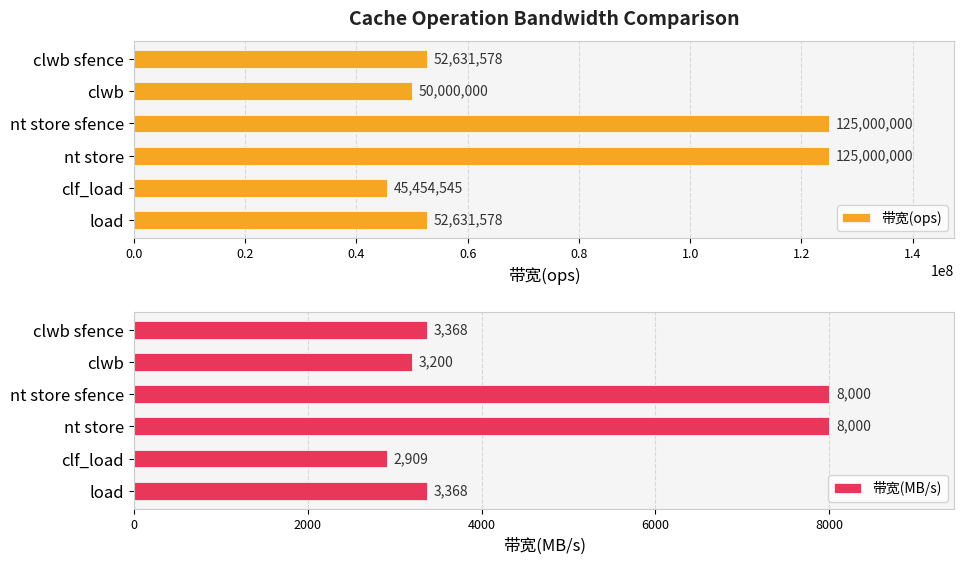

What is the sum of all 带宽(ops) values?

450717701